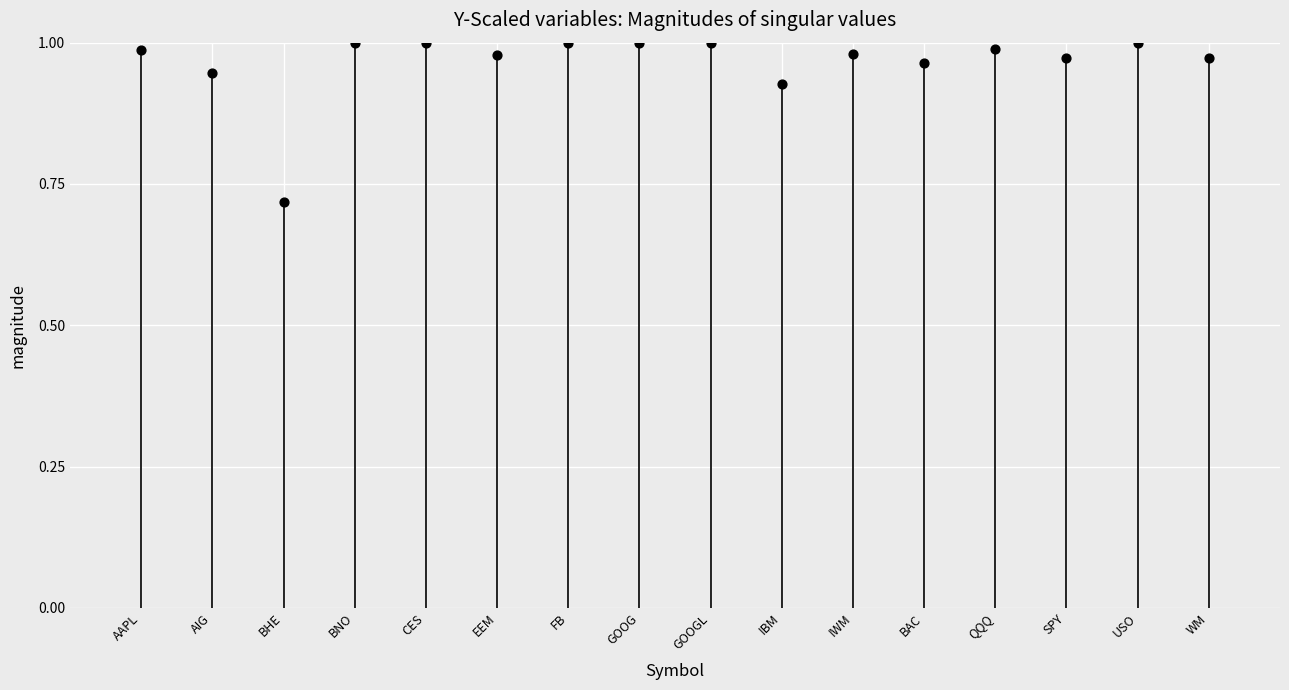

What is the range of X values (max minus min)?

15.0